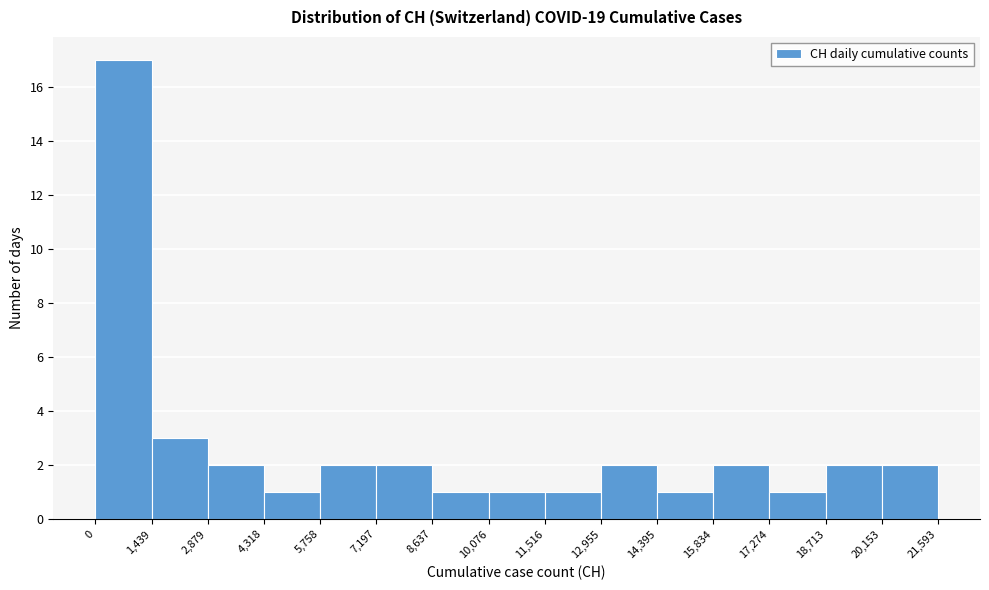

Over which range of the x-axis is the bar tallest?

0 to 1,439